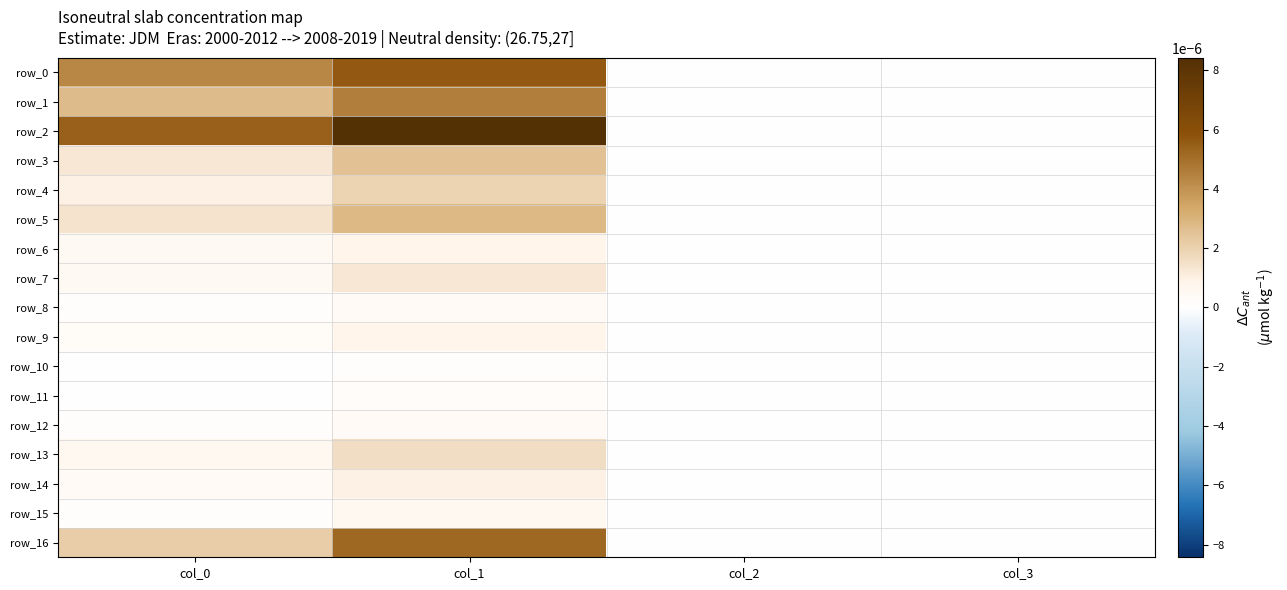

Which category has the lowest value in the row_10 series?

col_2